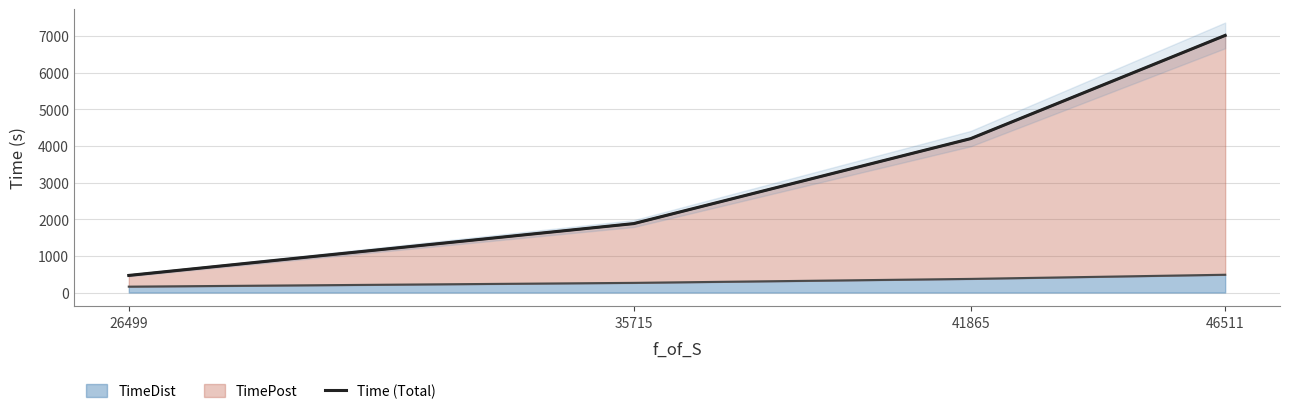

Reading left to right, extract all data points from this chart.

466.8	1880.2	4197.1	7012.0